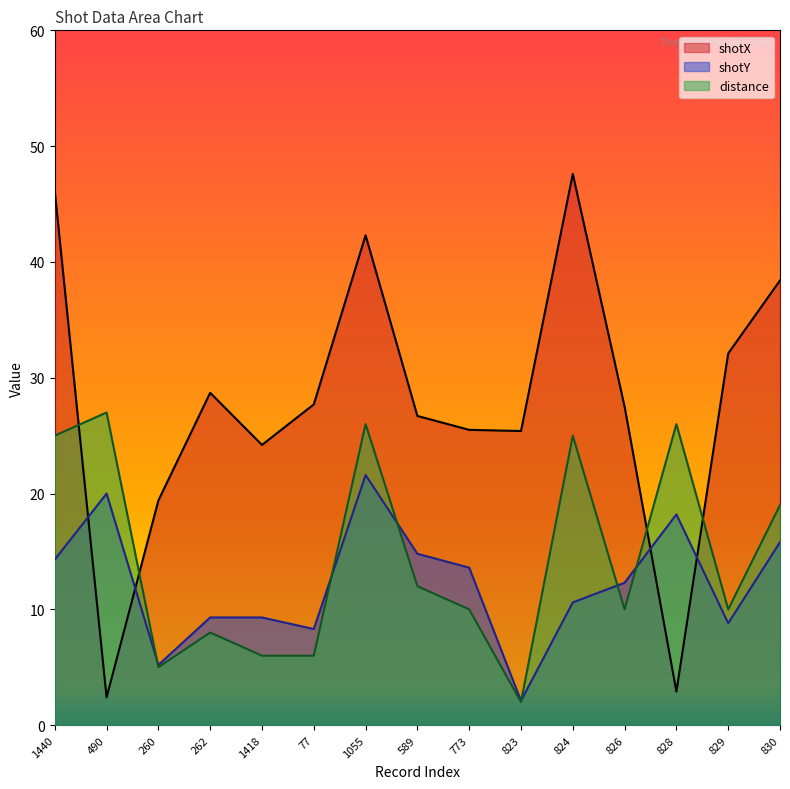

How many lines are shown in the chart?

3